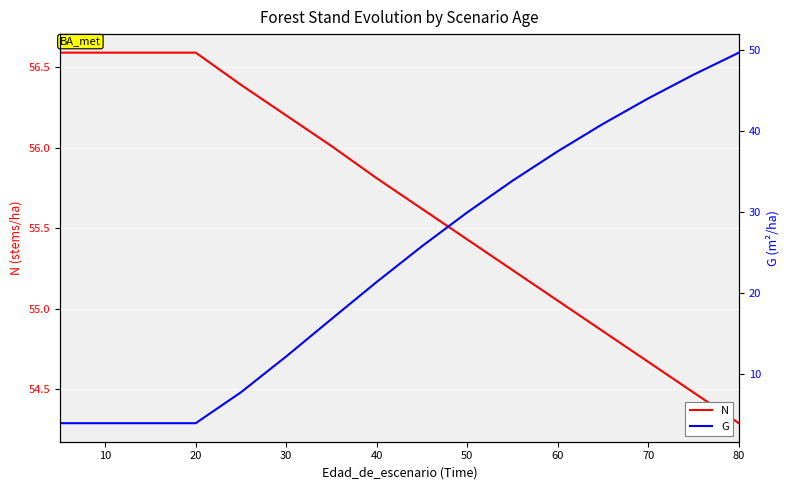

What is the lowest value of the N series?

54.3